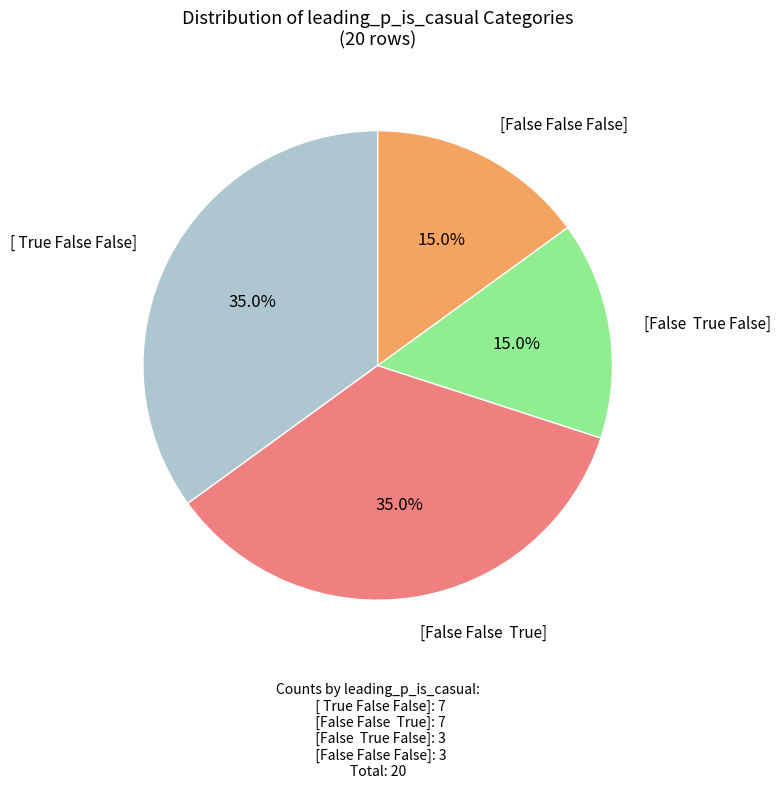

What is the ratio of the value at [False True False] to the value at [ True False False]?

0.4